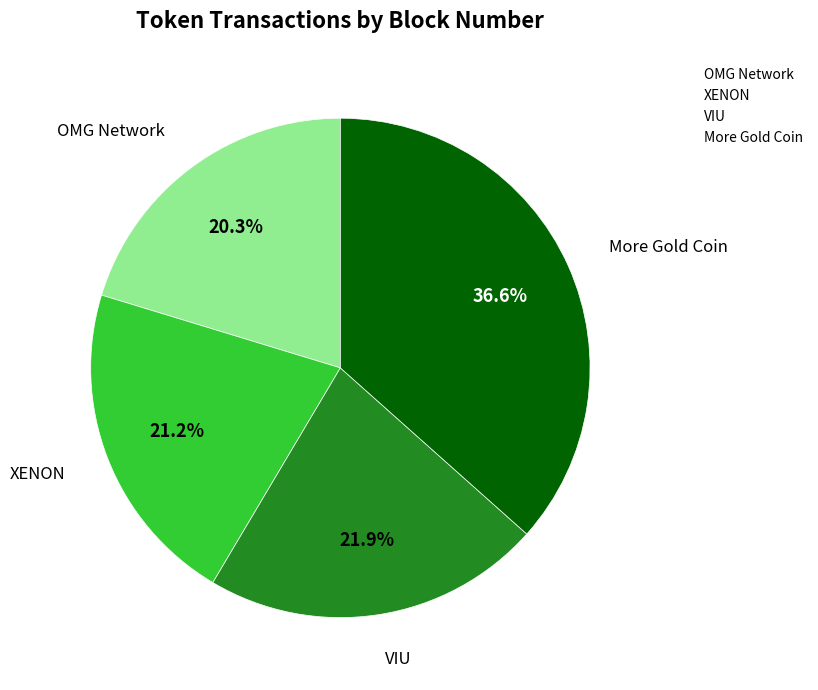

Combined, do More Gold Coin and XENON account for over 50%?

Yes